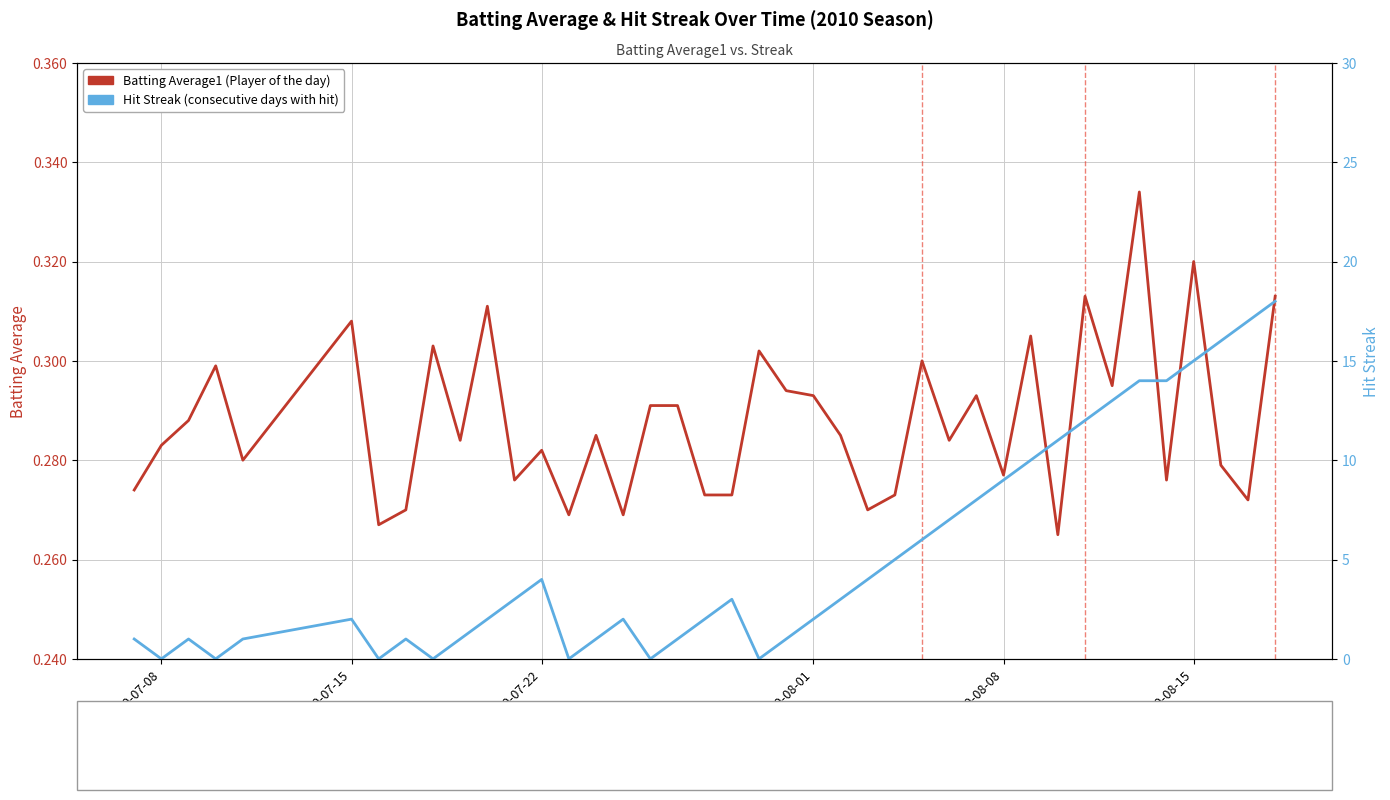

What is the highest value of the Streak series?

18.0